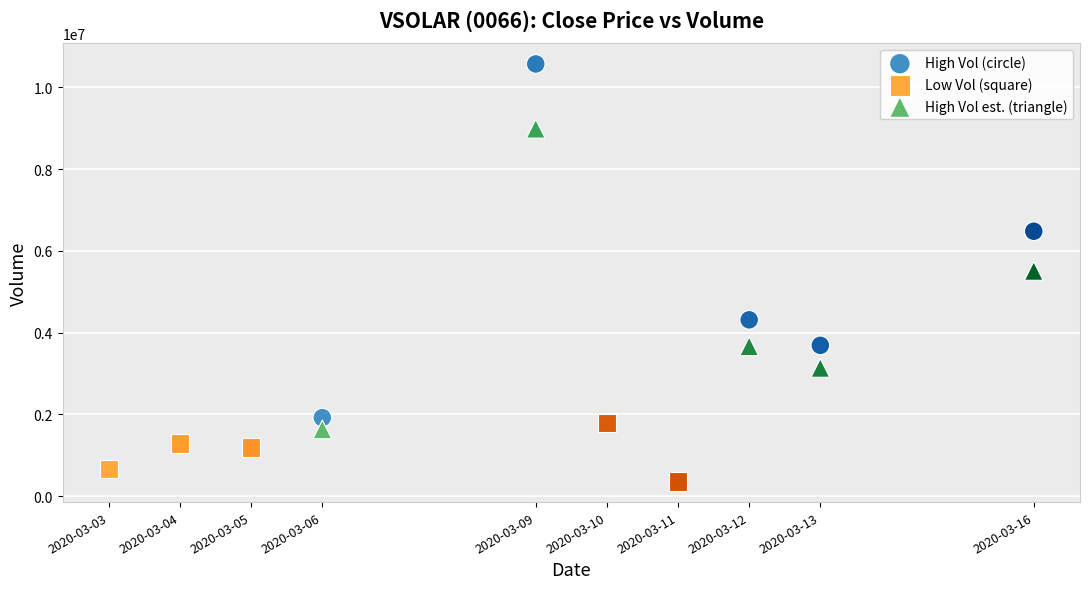

Which series contains the highest Y value?

High Vol (circle)